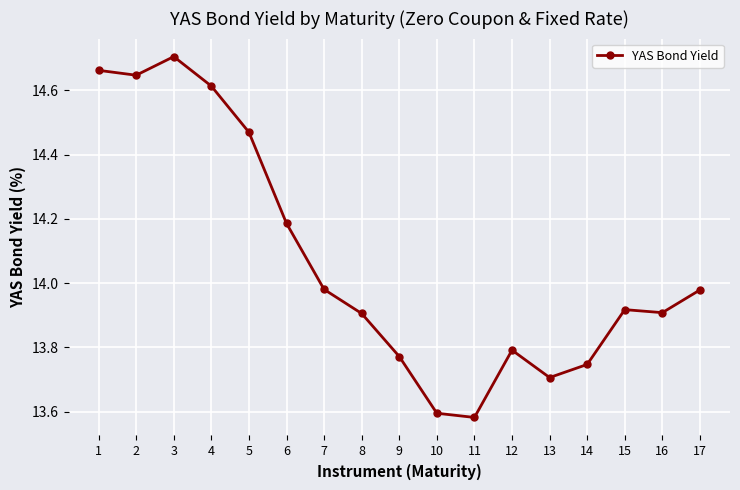

Which category has the lowest value across all series?

11